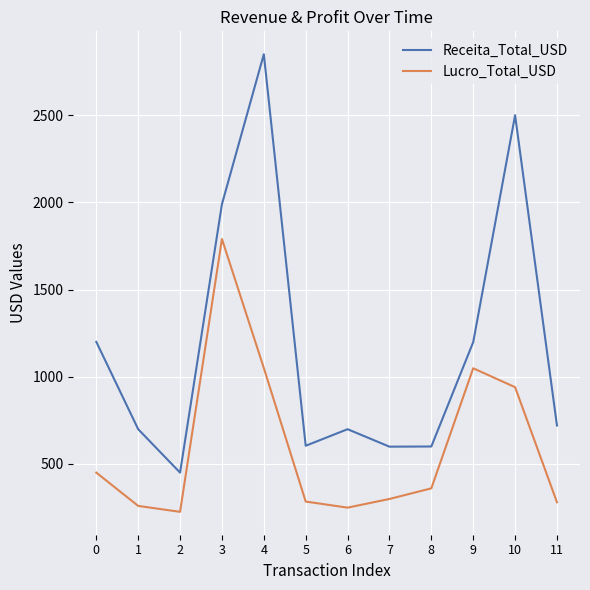

List the series in order of their overall mean, lowest first.

Lucro_Total_USD, Receita_Total_USD